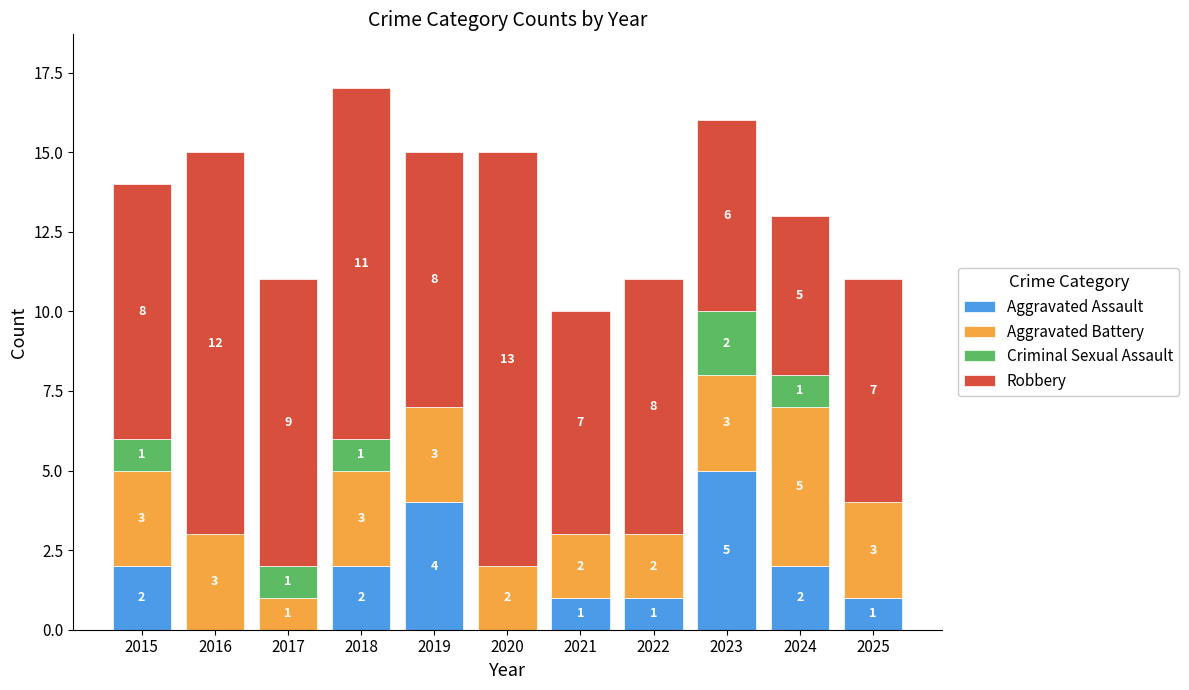

Reading left to right, transcribe the values for Aggravated Assault.

2015=2	2016=0	2017=0	2018=2	2019=4	2020=0	2021=1	2022=1	2023=5	2024=2	2025=1